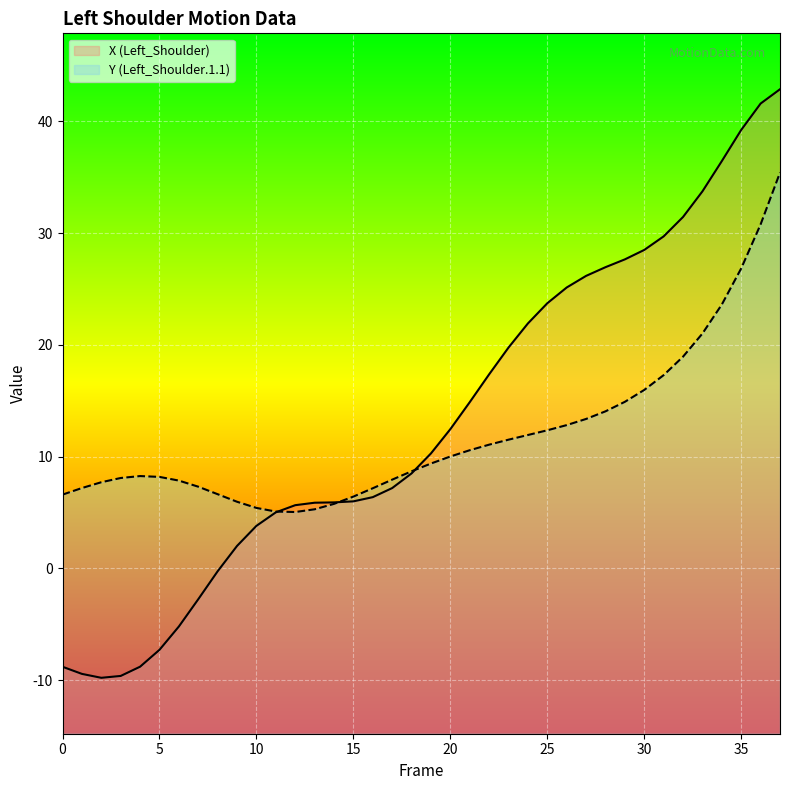

Is it true that Y (Left_Shoulder.1.1) equals 12.9 at 5?

False